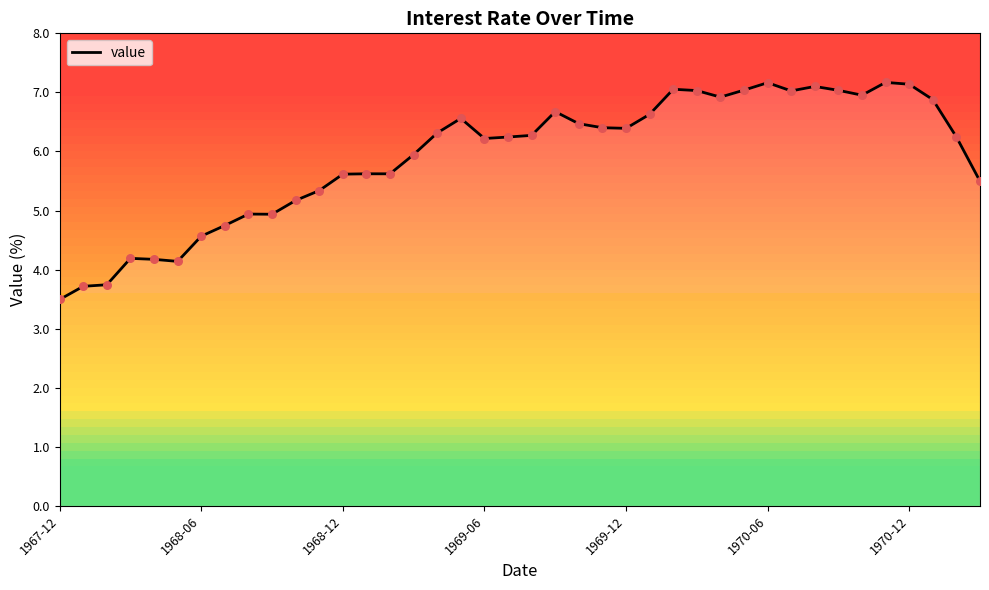

What is the minimum value for value?

3.5